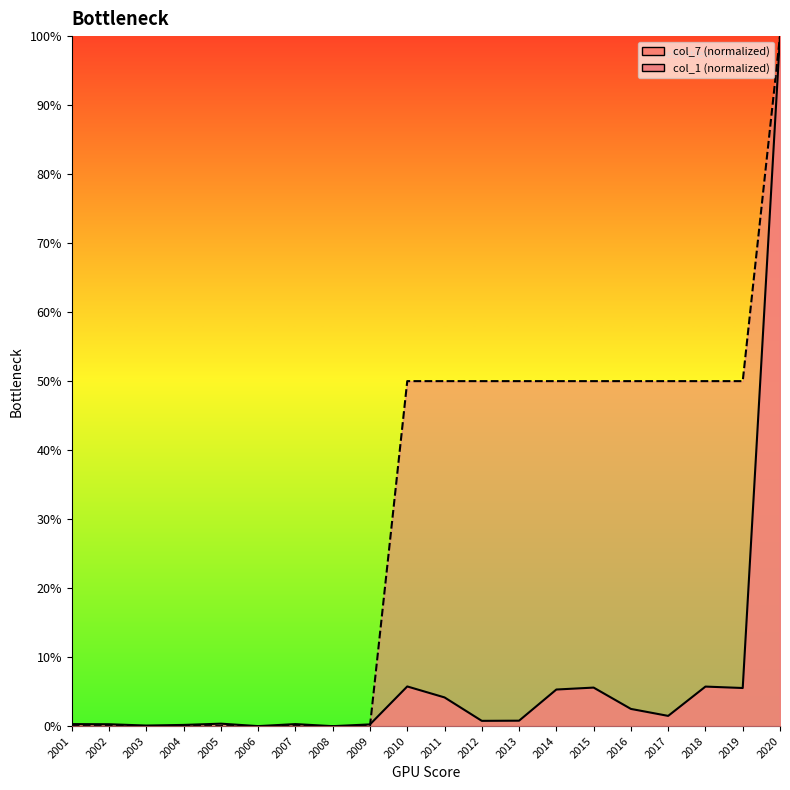

The value of col_7 at 2013 is 0.8. True or false?

True